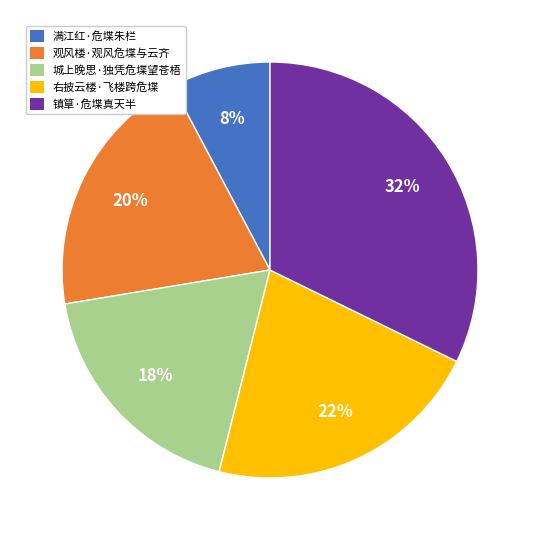

How many slices are in this pie chart?

5